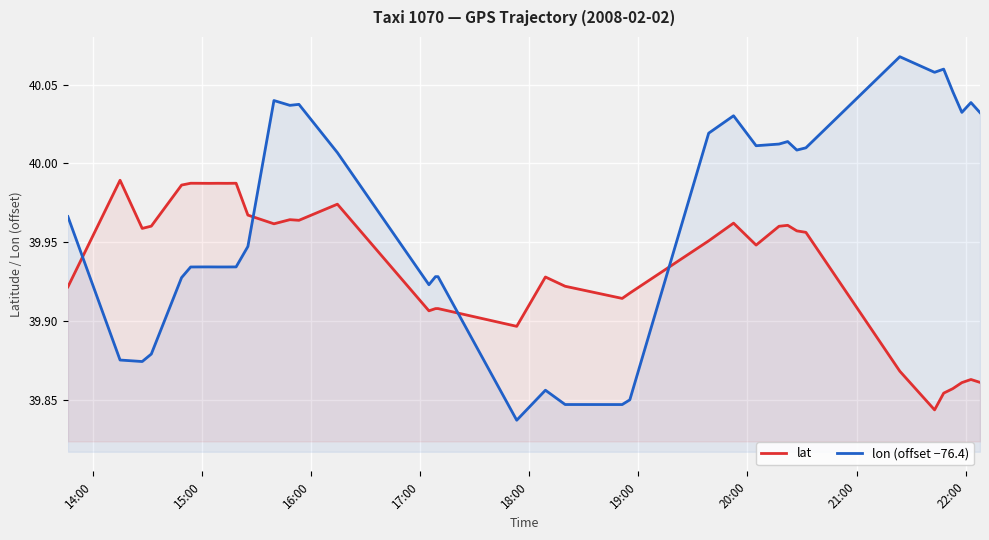

What is the average value of the lon (offset −76.4) series?

40.0